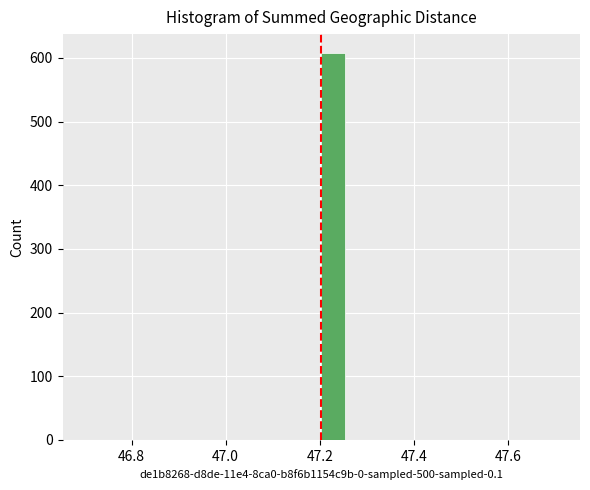

Read against the x-axis, roughly where is the centre of the tallest bar?

47.22